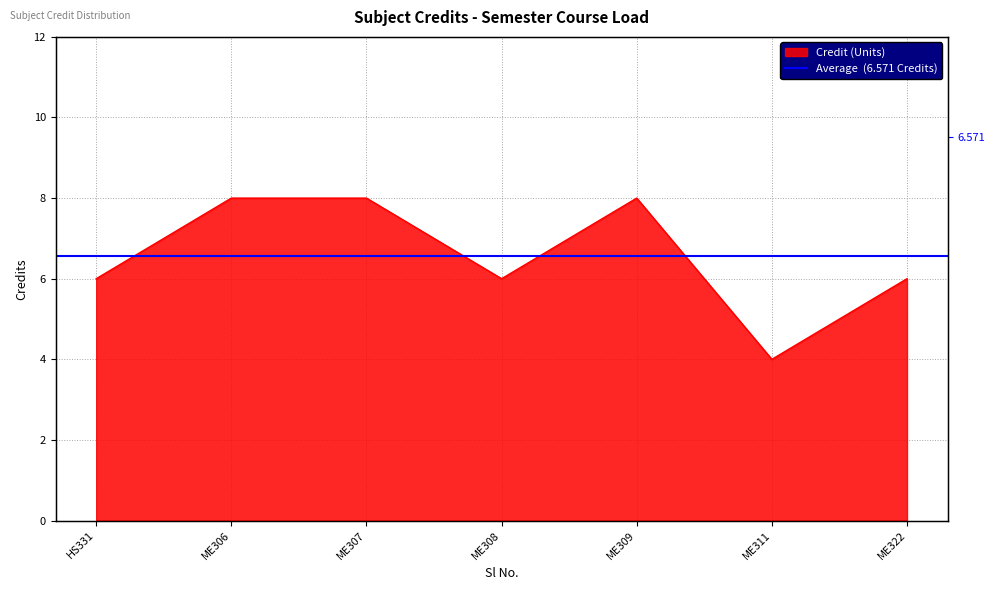

List the labels in order of value, smallest first.

6, 1, 4, 7, 2, 3, 5